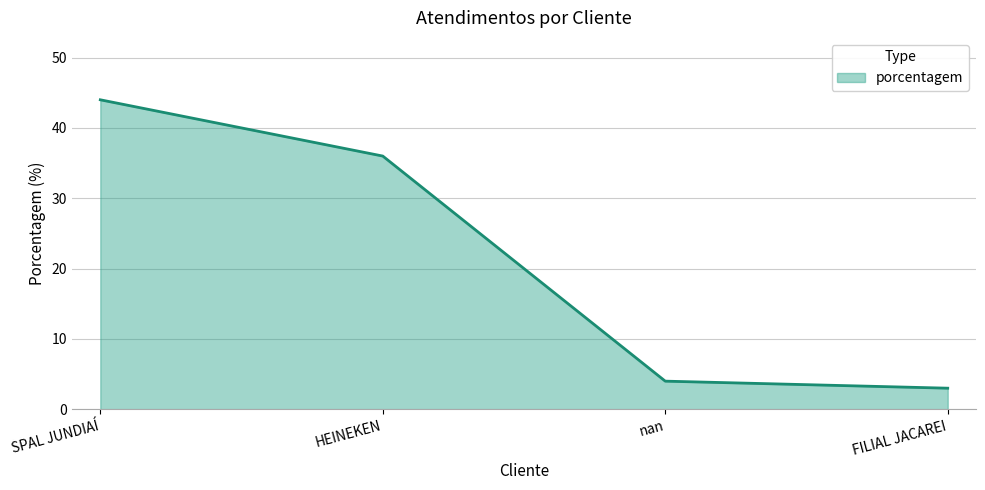

What is the change in value from HEINEKEN to nan?

-32